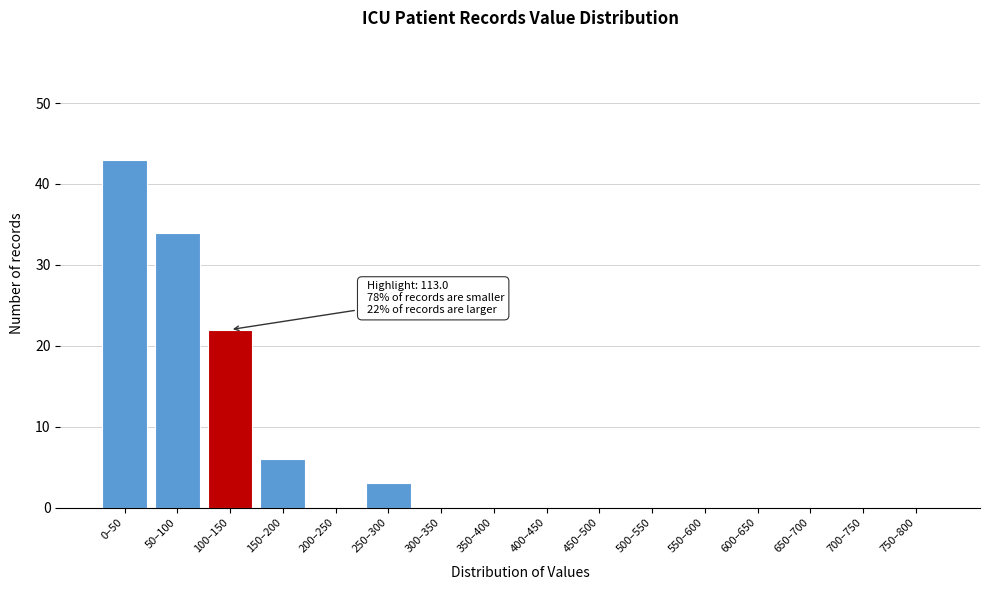

Reading left to right, transcribe all the data shown in this chart.

0–50=43	50–100=34	100–150=22	150–200=6	200–250=0	250–300=3	300–350=0	350–400=0	400–450=0	450–500=0	500–550=0	550–600=0	600–650=0	650–700=0	700–750=0	750–800=0